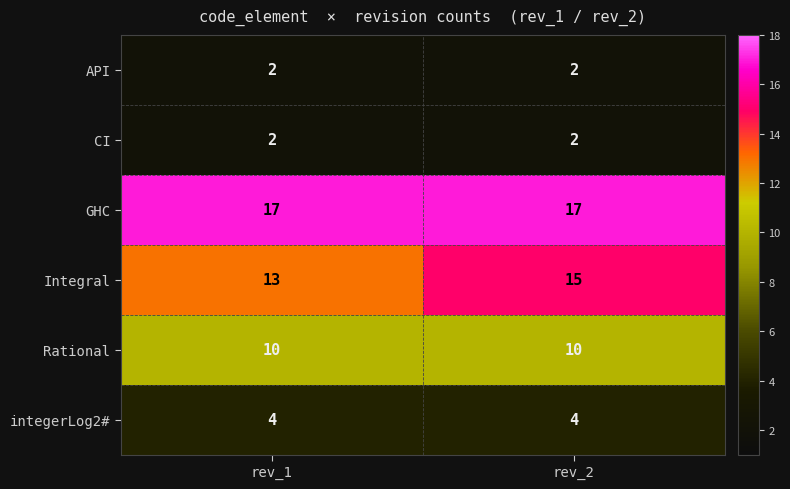

Reading left to right, transcribe all the data shown in this chart.

API: 2	2
CI: 2	2
GHC: 17	17
Integral: 13	15
Rational: 10	10
integerLog2#: 4	4